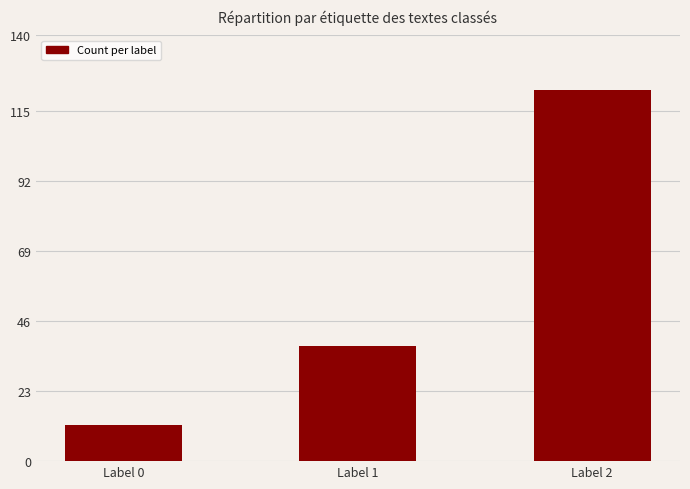

How many data points are less than 38?

1